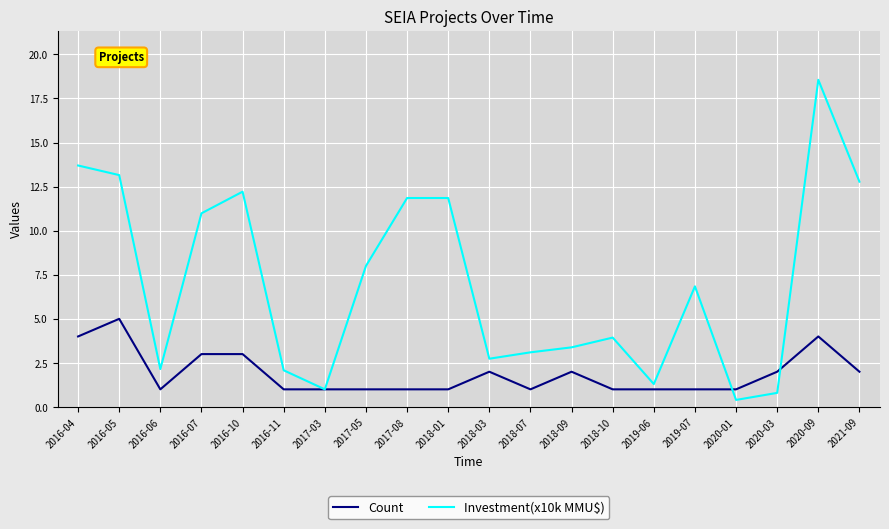

True or false: Investment(x10k MMU$) has more than 1 interior local peaks.

True